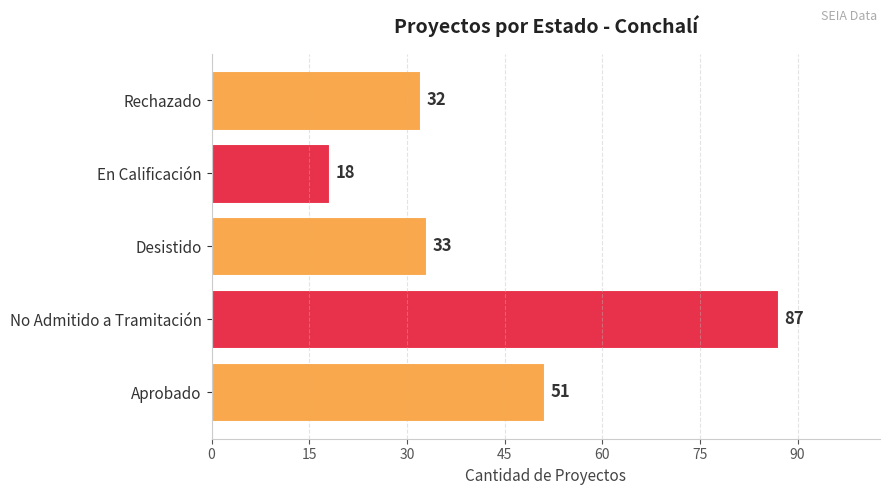

Reading bottom to top, list all the values displayed in this chart.

51	87	33	18	32